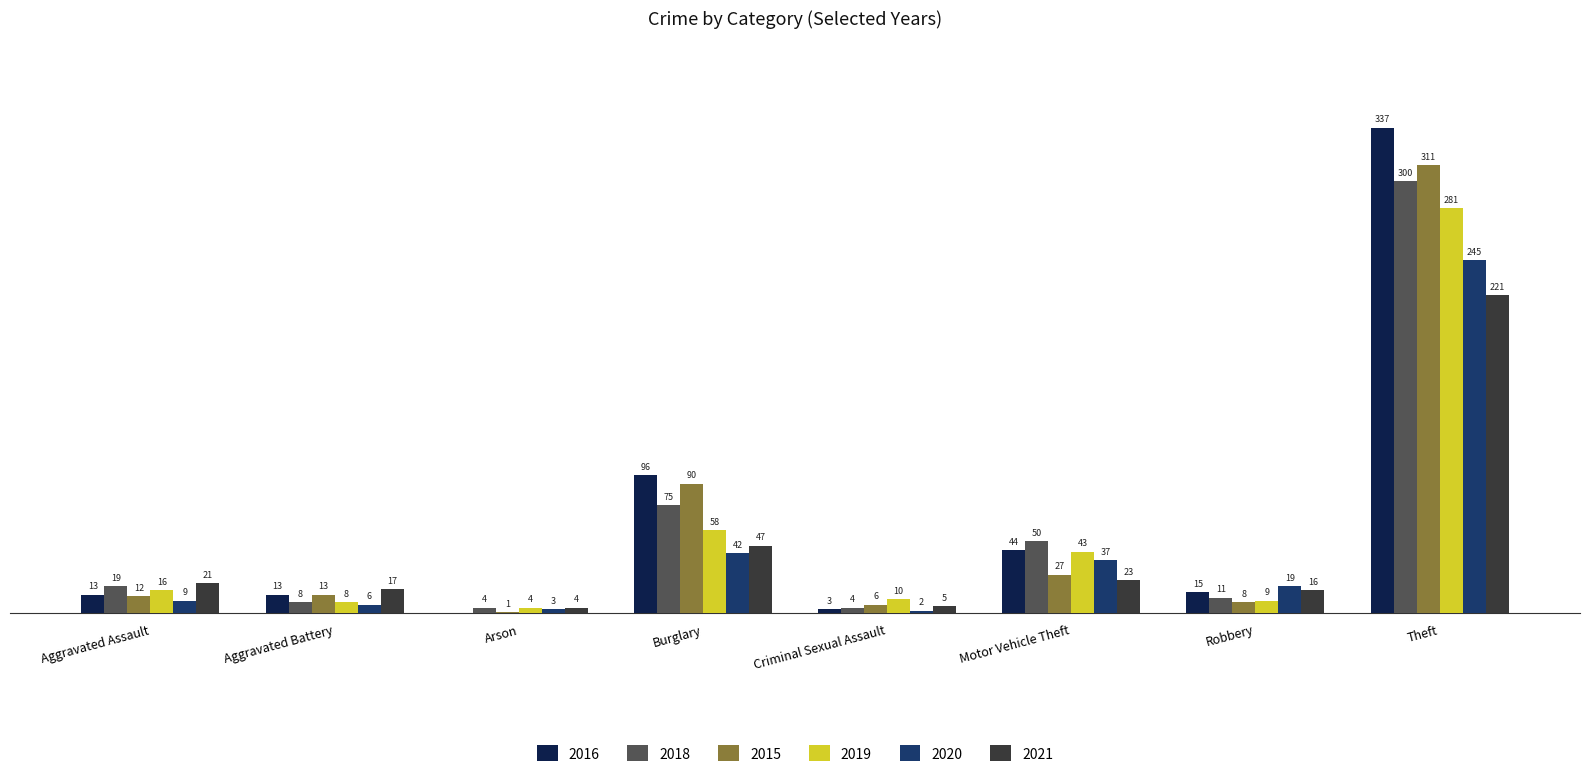

At which label does 2015 reach its peak?

Theft